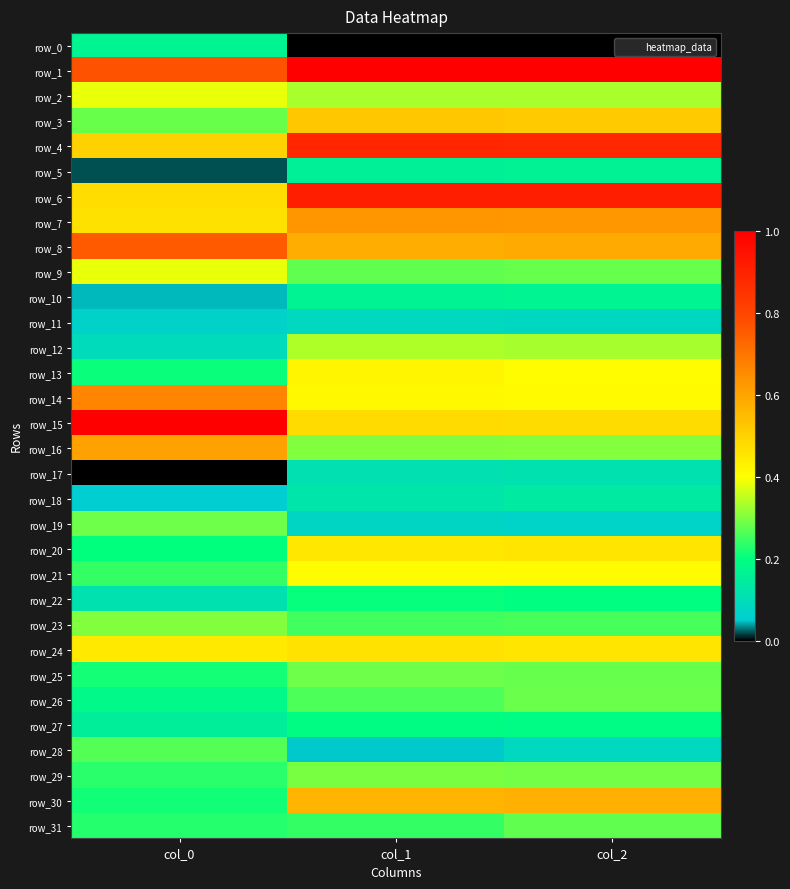

The row_17 series shows 0.1 at col_2. True or false?

False